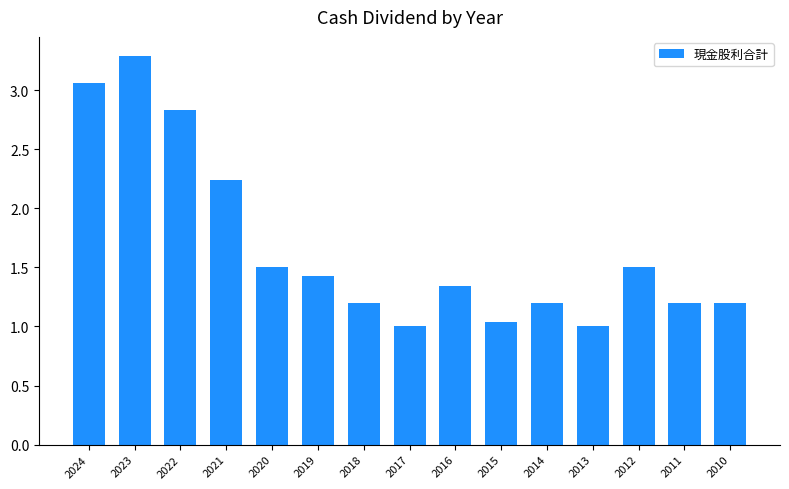

What is the sum of the values at 2017 and 2019?

2.4